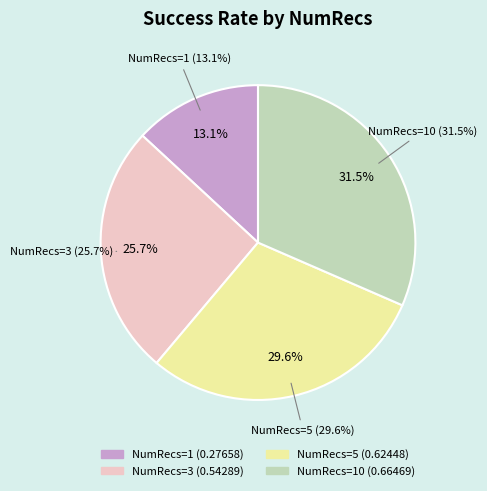

What percentage is NOT represented by 3?

74.3%